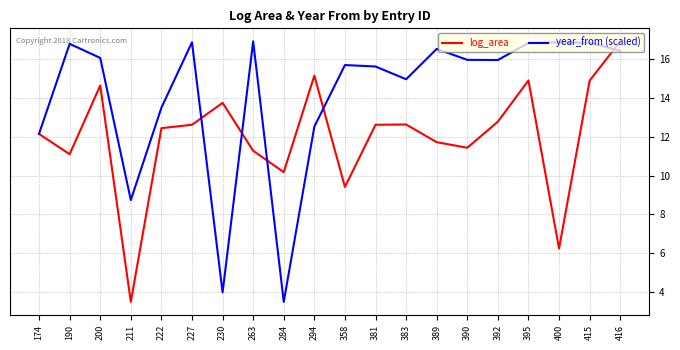

True or false: year_from (scaled) has more than 1 interior local peaks.

True